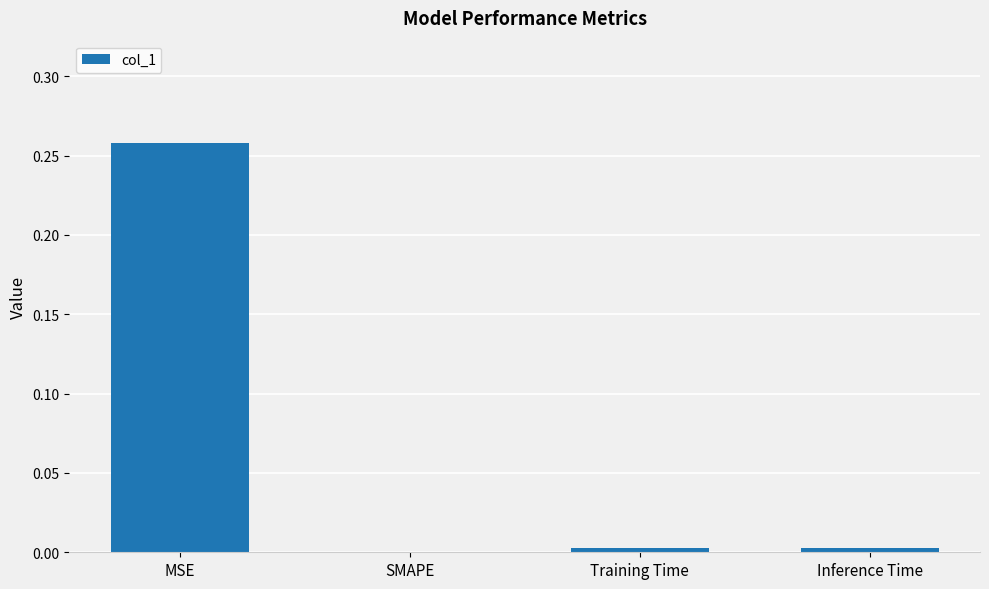

Which label corresponds to the largest value in the chart?

MSE